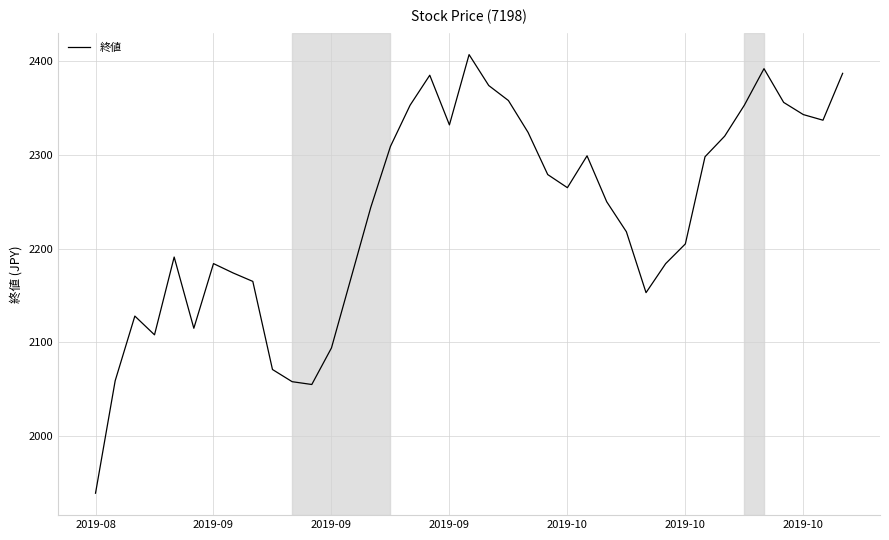

What is the difference between the maximum and minimum values?

468